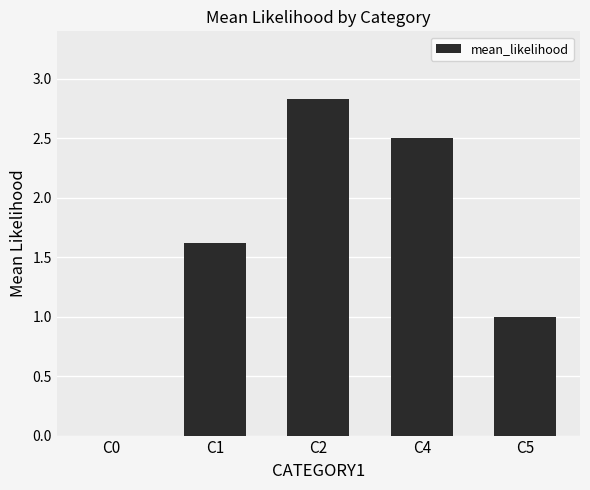

What is the greatest value displayed?

2.8